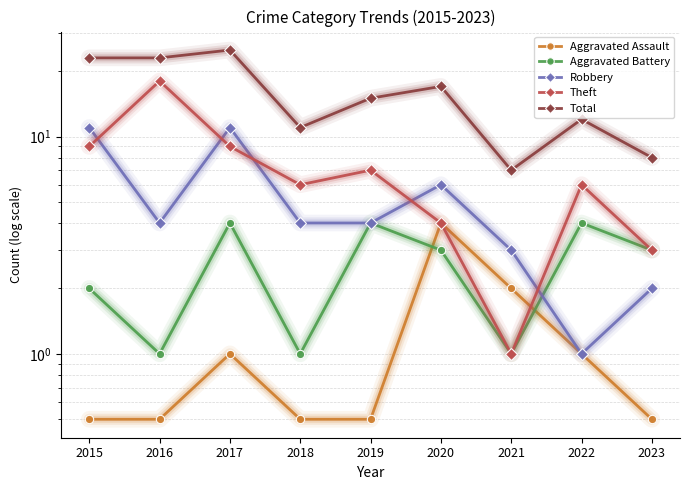

Where is Robbery nearest to the value 6?

2020